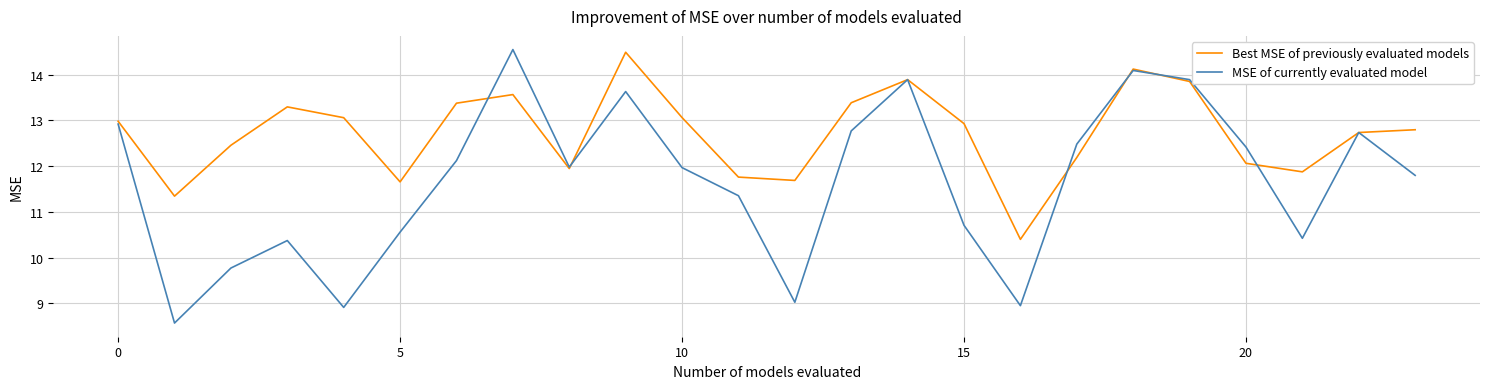

What is the greatest value displayed?

14.5